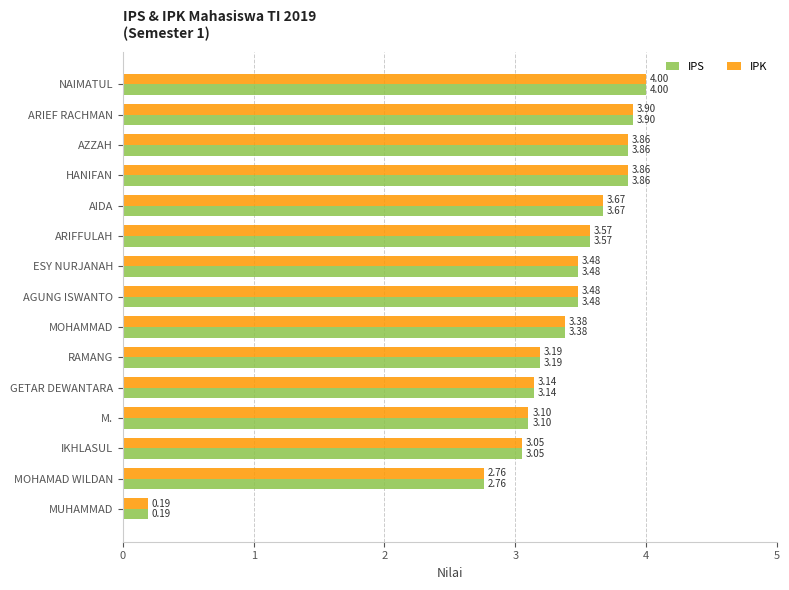

At which label does IPK reach its peak?

NAIMATUL